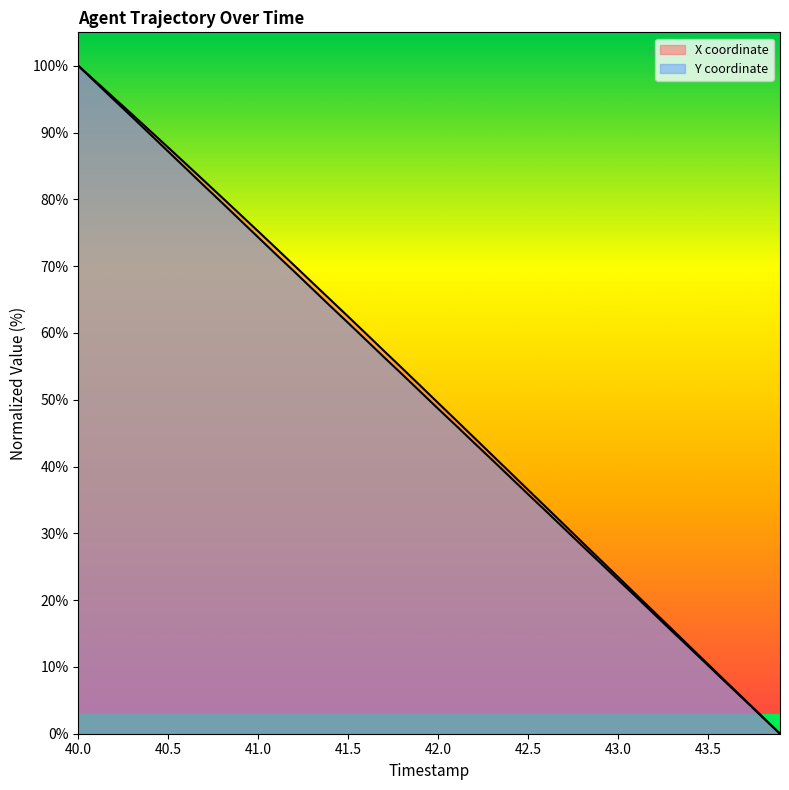

Which category has the lowest value in the X series?

43.9